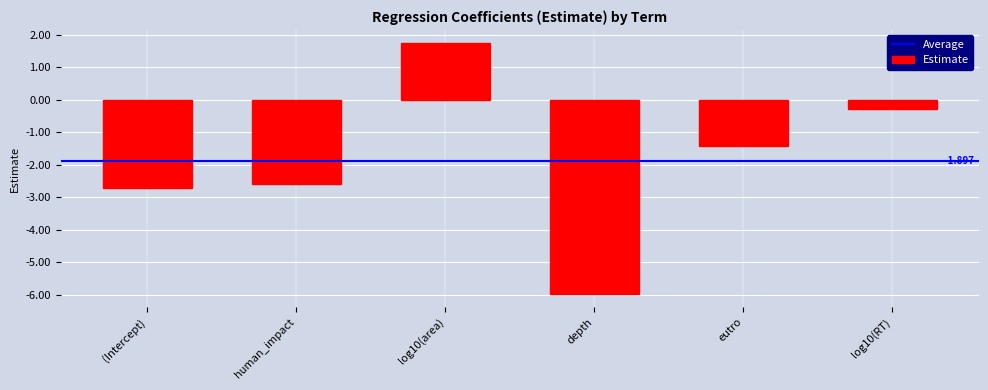

Between (Intercept) and eutro, which is larger?

eutro